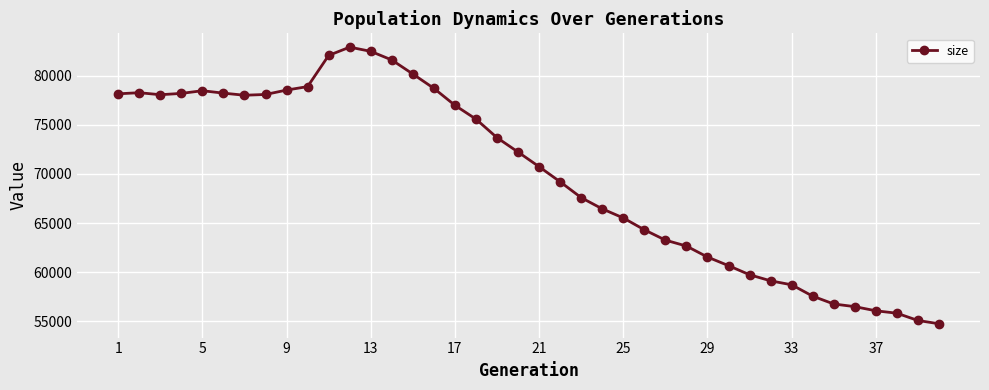

True or false: the data has more than 1 interior local peaks.

True